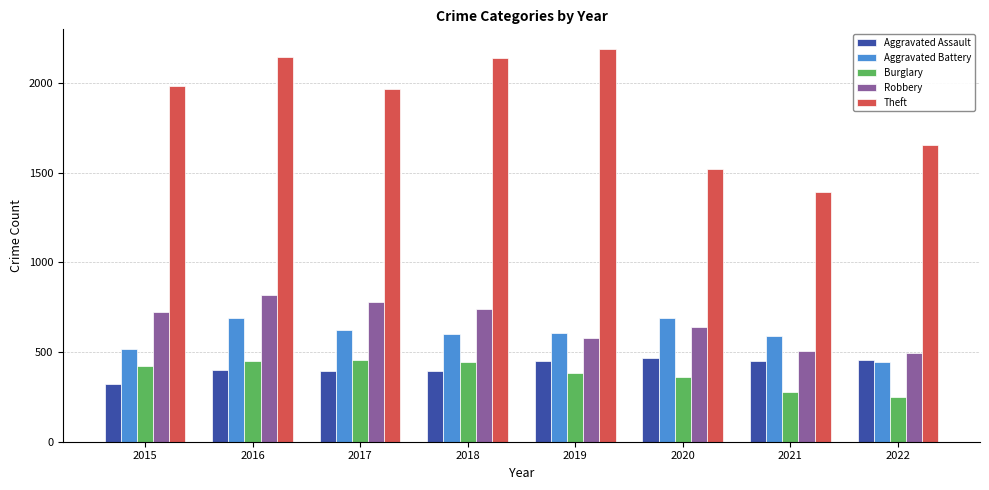

What are all the series names shown in the legend?

Aggravated Assault, Aggravated Battery, Burglary, Robbery, Theft